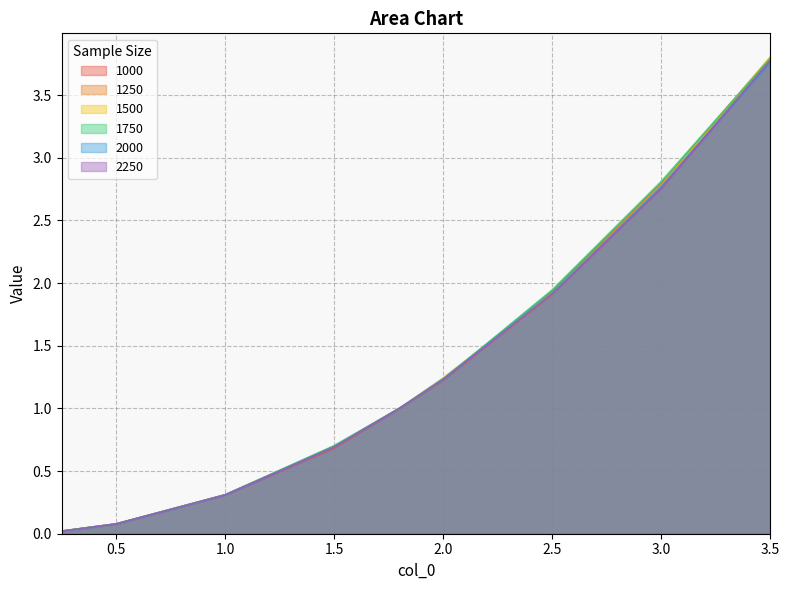

True or false: 1000 and 2000 cross at least once.

True